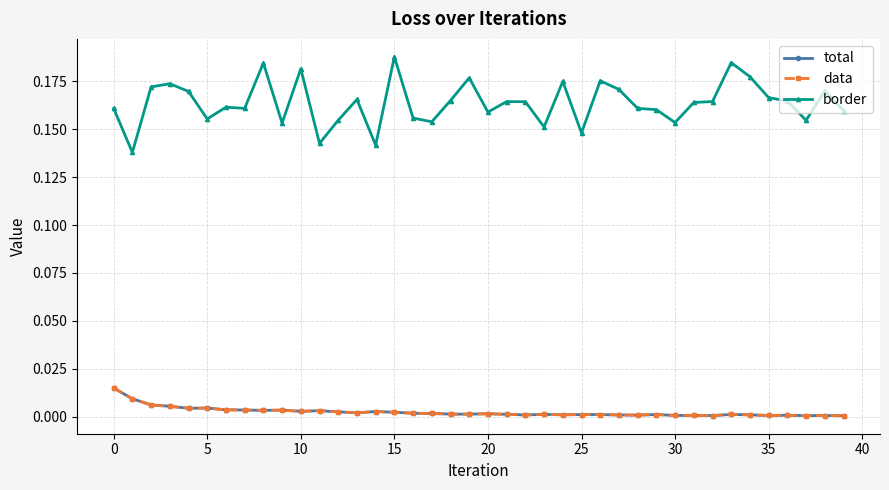

Reading left to right, list all the values displayed in this chart.

total: 0.0	0.0	0.0	0.0	0.0	0.0	0.0	0.0	0.0	0.0	0.0	0.0	0.0	0.0	0.0	0.0	0.0	0.0	0.0	0.0	0.0	0.0	0.0	0.0	0.0	0.0	0.0	0.0	0.0	0.0	0.0	0.0	0.0	0.0	0.0	0.0	0.0	0.0	0.0	0.0
data: 0.0	0.0	0.0	0.0	0.0	0.0	0.0	0.0	0.0	0.0	0.0	0.0	0.0	0.0	0.0	0.0	0.0	0.0	0.0	0.0	0.0	0.0	0.0	0.0	0.0	0.0	0.0	0.0	0.0	0.0	0.0	0.0	0.0	0.0	0.0	0.0	0.0	0.0	0.0	0.0
border: 0.2	0.1	0.2	0.2	0.2	0.2	0.2	0.2	0.2	0.2	0.2	0.1	0.2	0.2	0.1	0.2	0.2	0.2	0.2	0.2	0.2	0.2	0.2	0.2	0.2	0.1	0.2	0.2	0.2	0.2	0.2	0.2	0.2	0.2	0.2	0.2	0.2	0.2	0.2	0.2